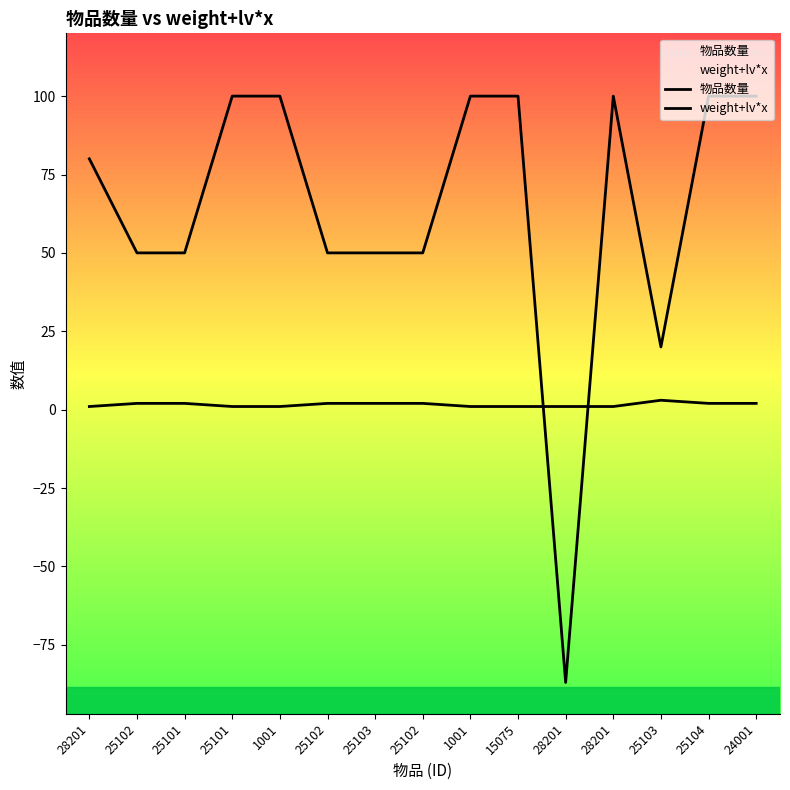

At which category does weight+lv*x reach its first local peak?

28201